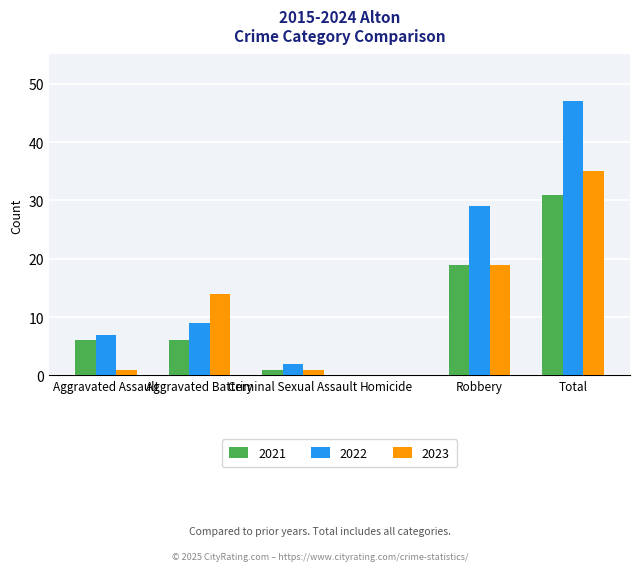

Which series has the largest range (max minus min)?

2022